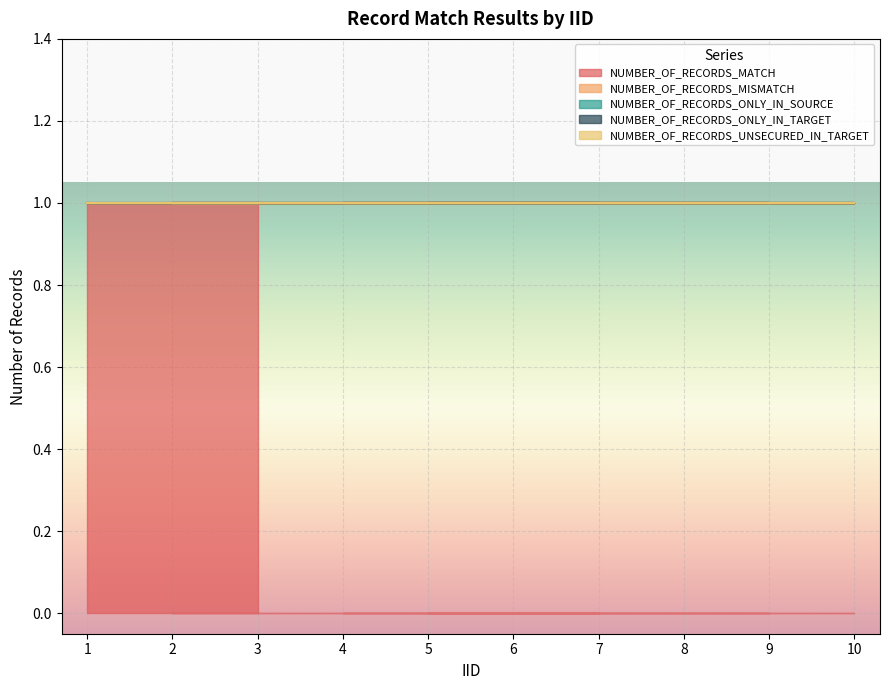

How many lines are shown in the chart?

5